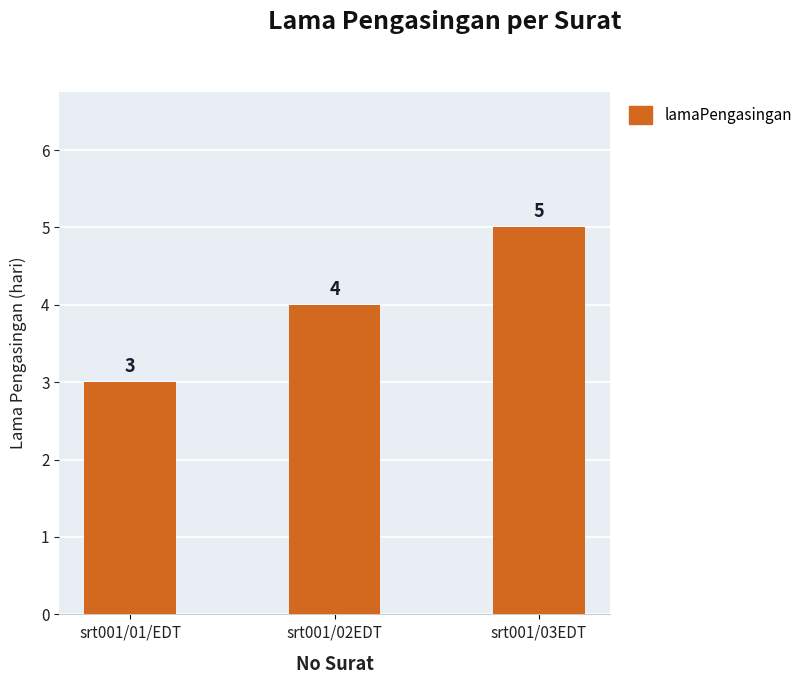

Reading left to right, list all the values displayed in this chart.

srt001/01/EDT=3	srt001/02EDT=4	srt001/03EDT=5